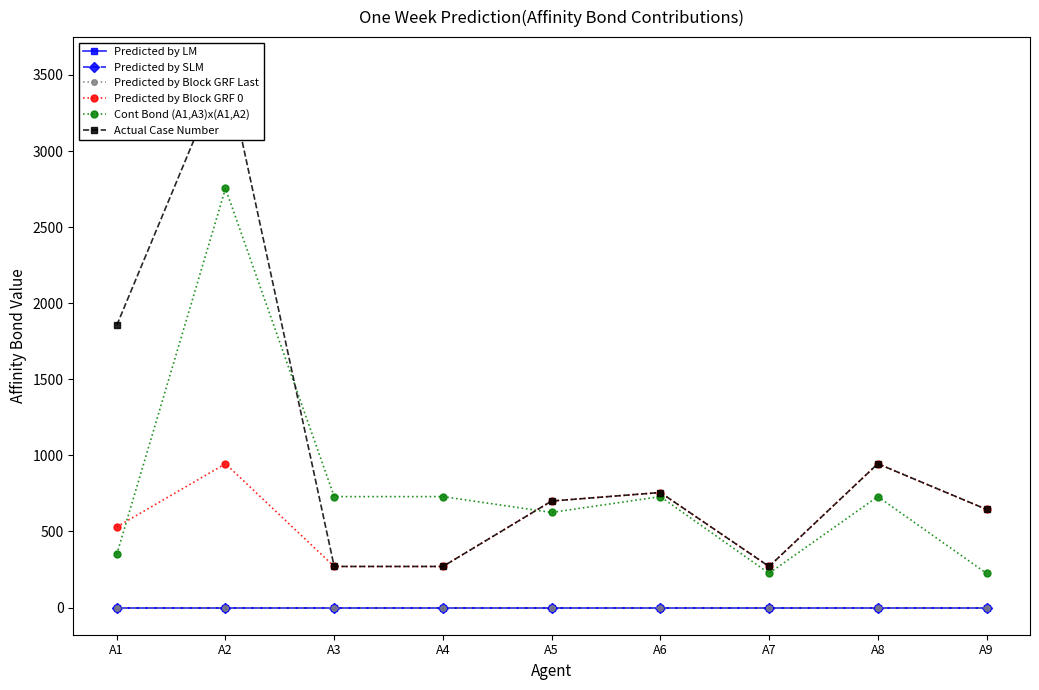

What is the total value across all series at A1?

2735